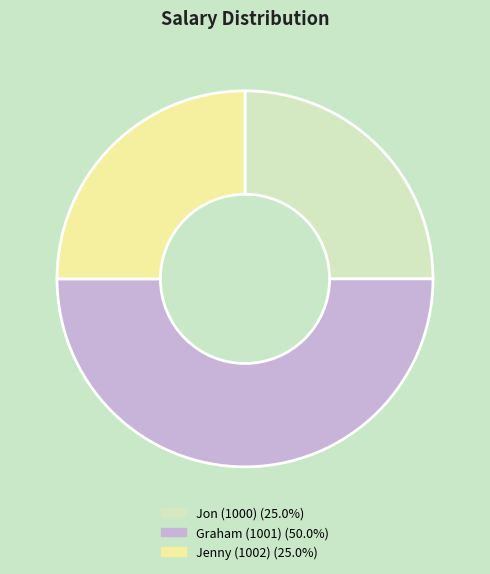

Combined, do Graham (1001) and Jenny (1002) account for over 50%?

Yes